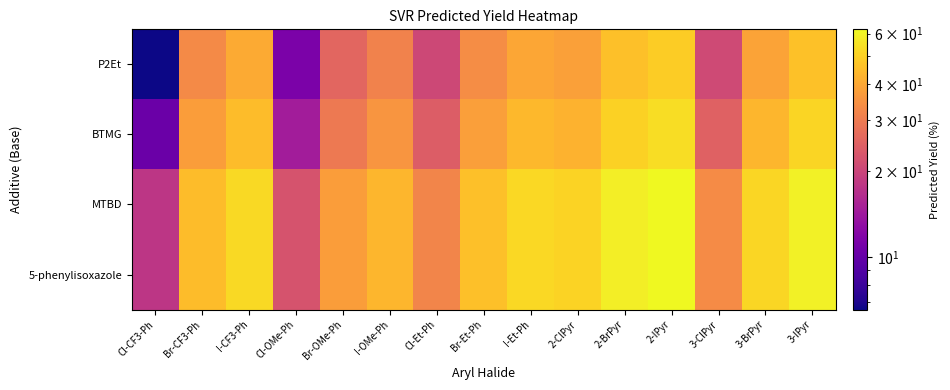

Count the number of categories in the chart.

15